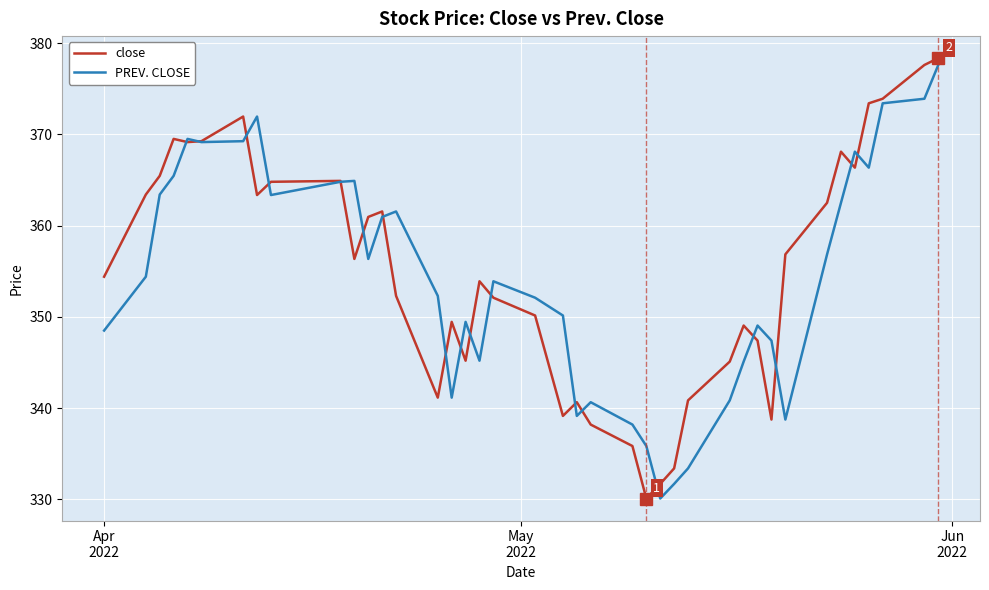

Which series has the largest range (max minus min)?

close